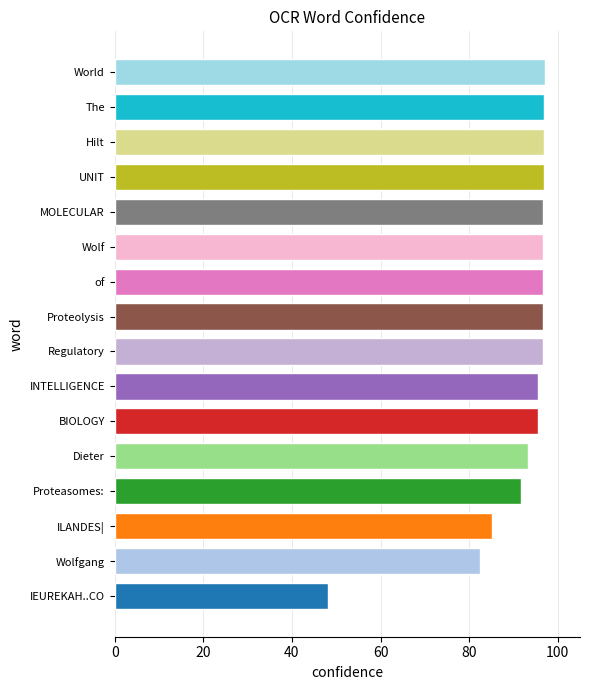

How many categories are shown in the chart?

16